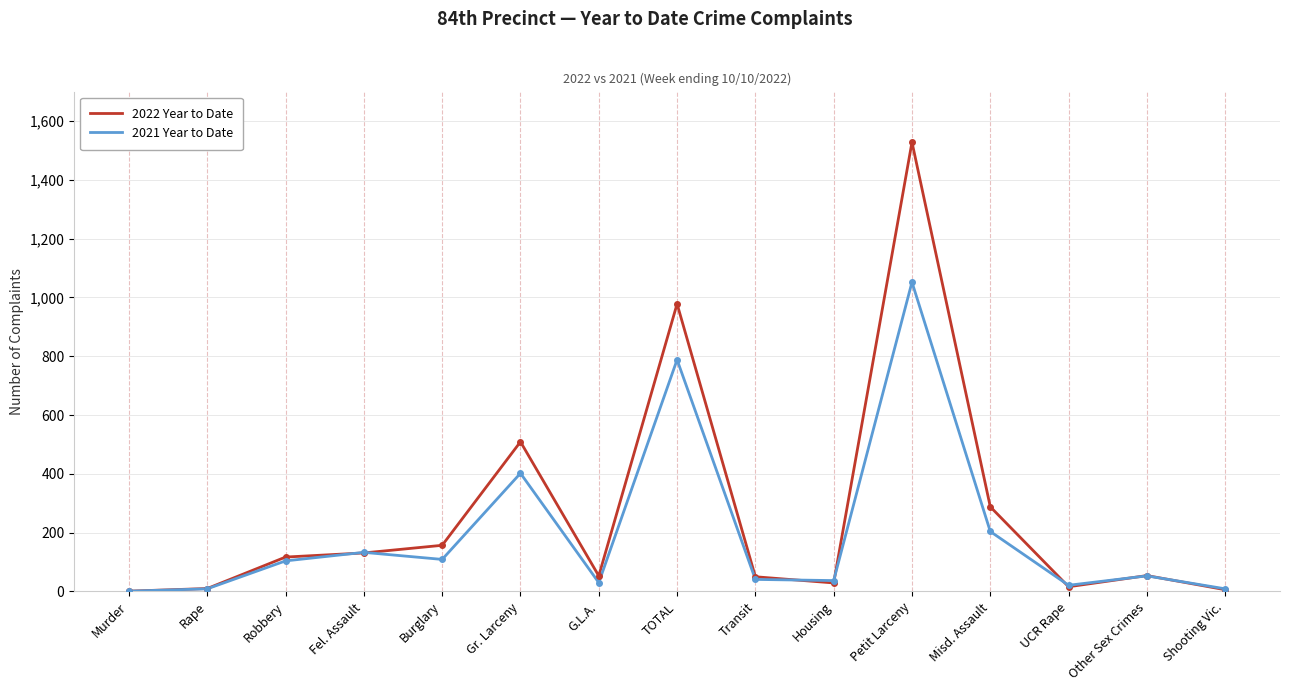

True or false: 2022 Year to Date has more than 1 interior local peaks.

True